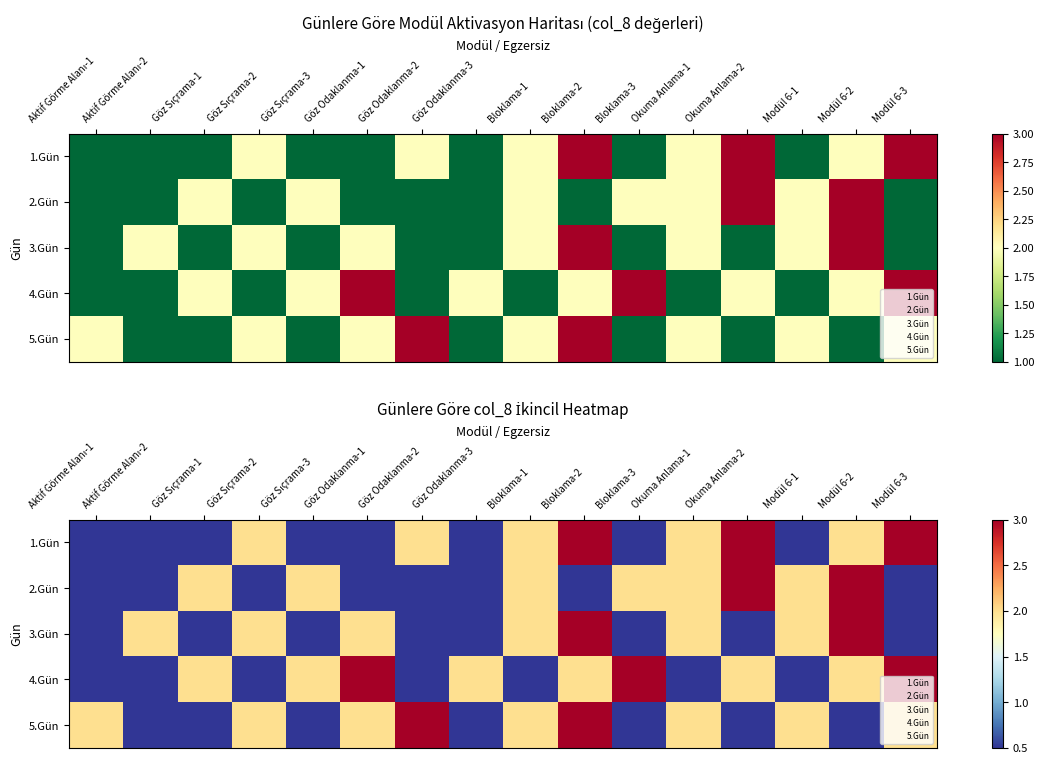

Is the value of 5.Gün at Göz Sıçrama-1 greater than the value of 2.Gün at Bloklama-3?

No